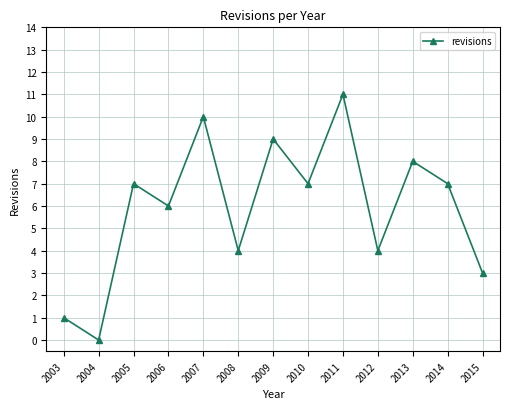

What is the greatest value displayed?

11